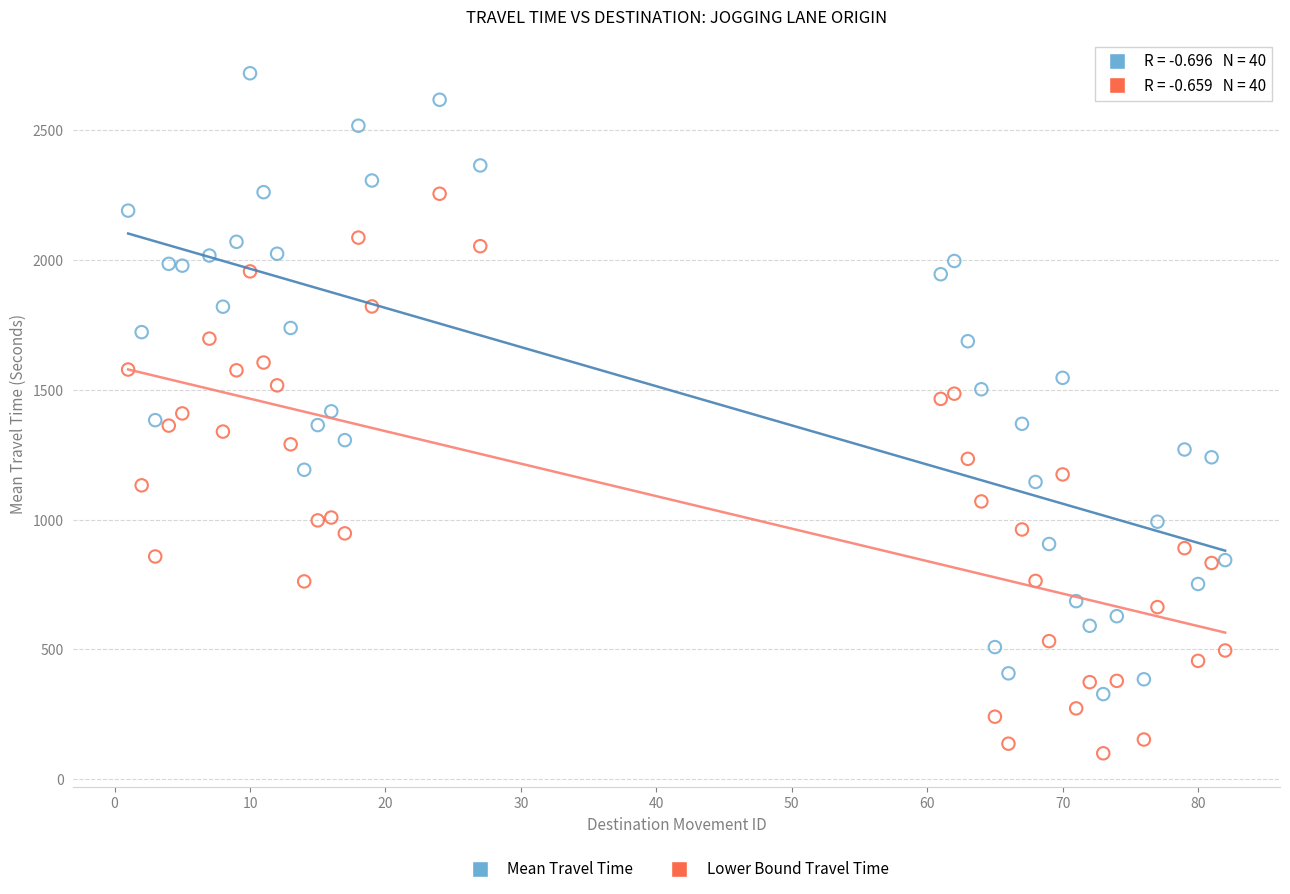

Which series contains the highest Y value?

Mean Travel Time